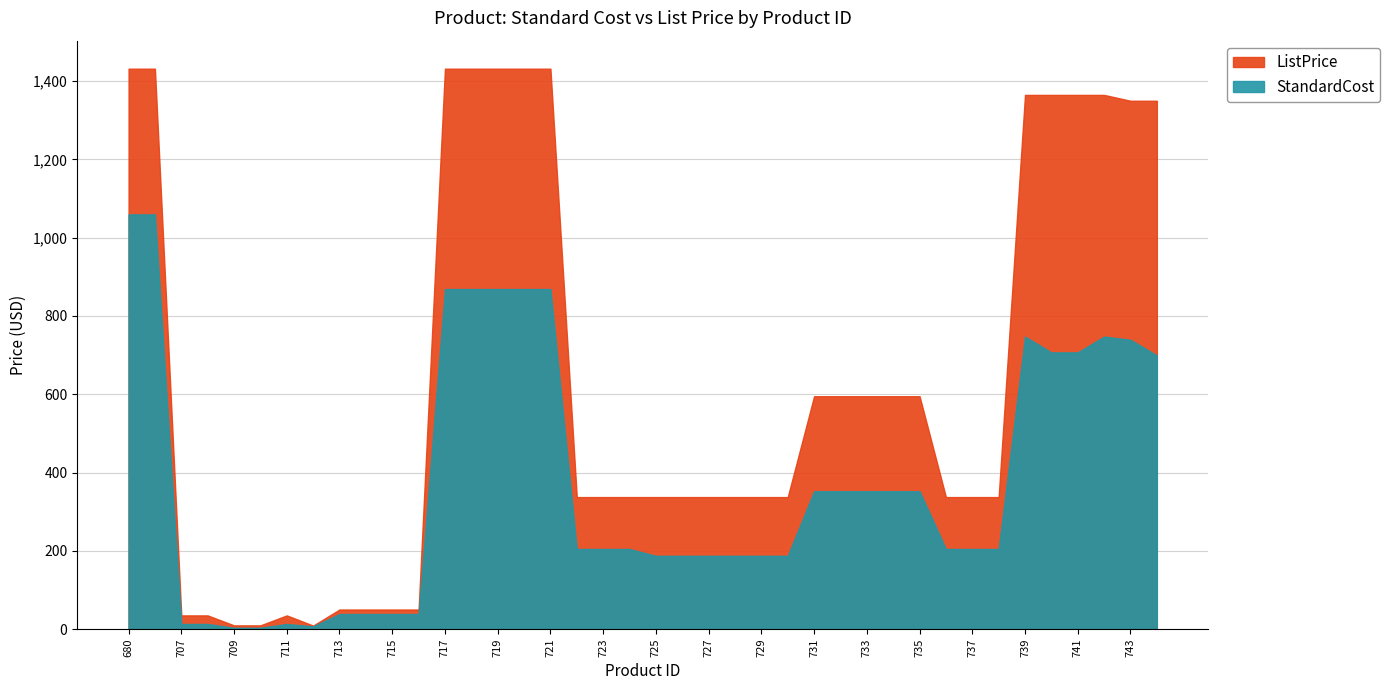

At which label does StandardCost first exceed 204?

680